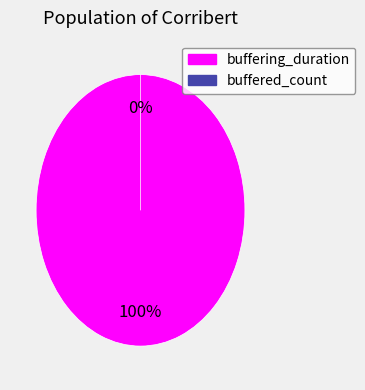

How many segments does this pie chart have?

2